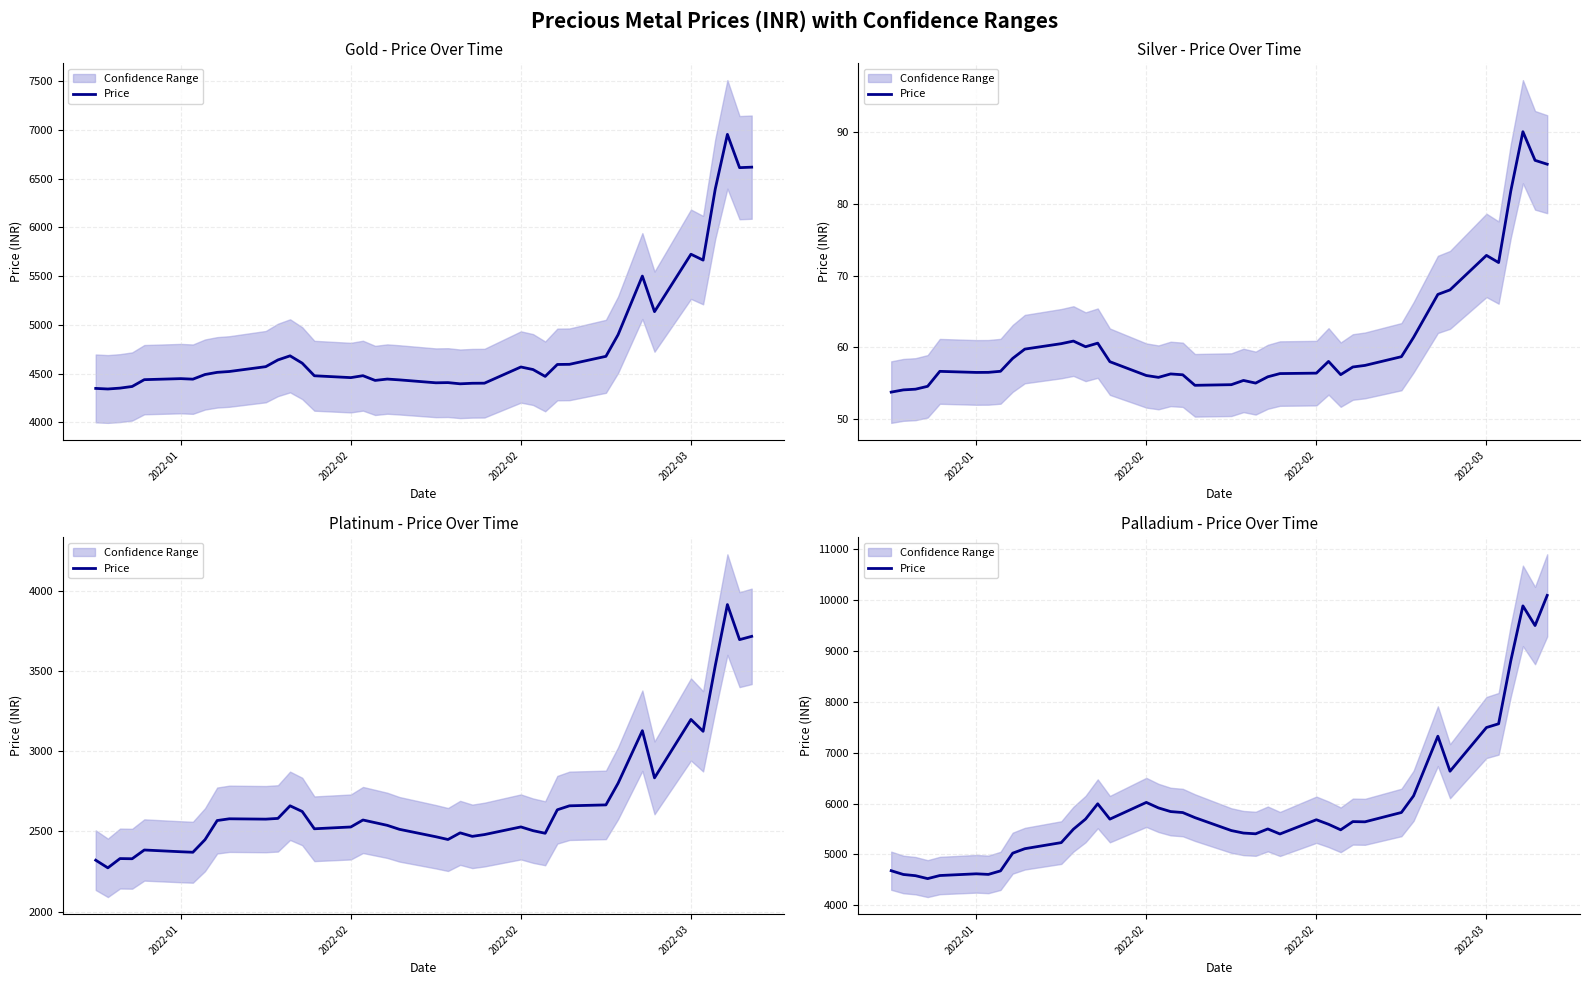

What is the greatest value displayed?

10086.8